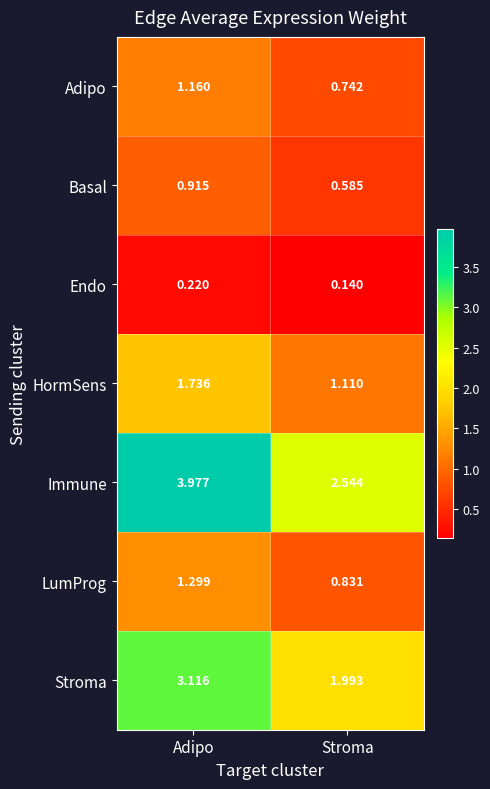

At which label is Basal closest to 0?

Stroma